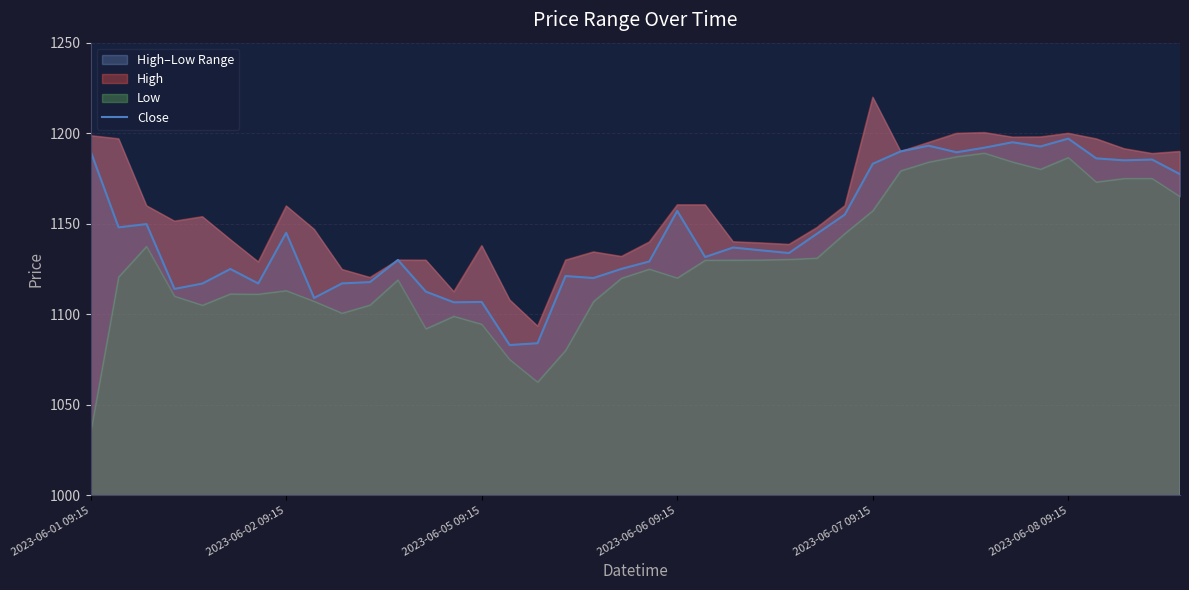

What is the sum of the values at 22 and 2023-06-01 09:15?

2321.5